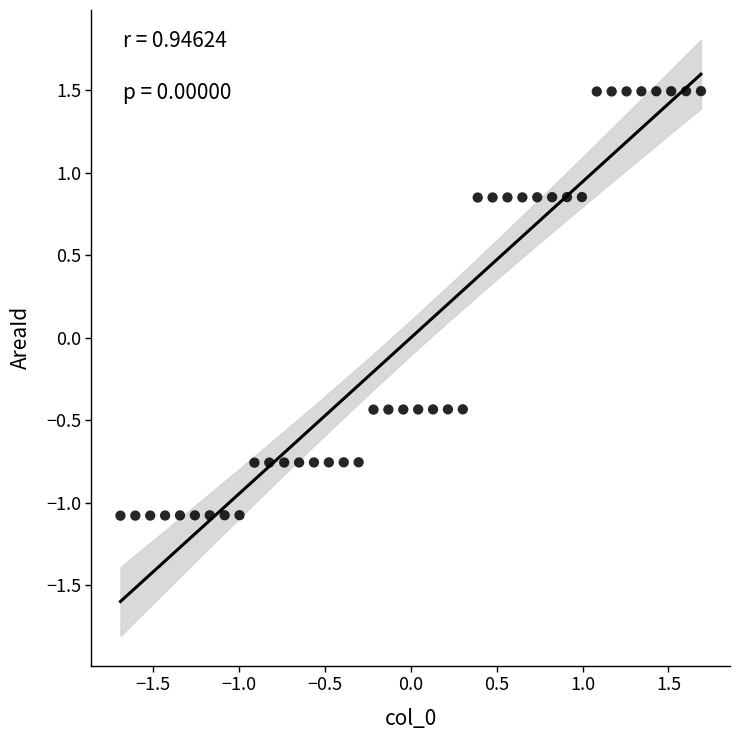

What is the range of Y values (max minus min)?

2.6